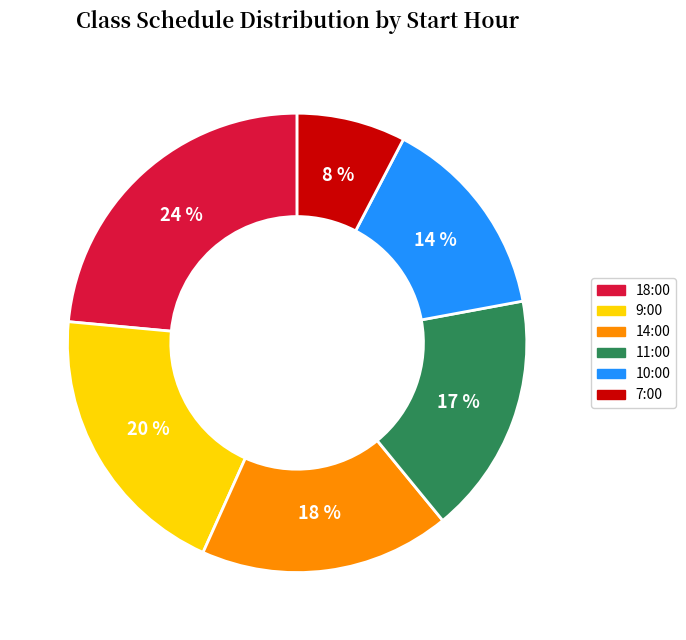

Is there a majority slice in this chart?

No